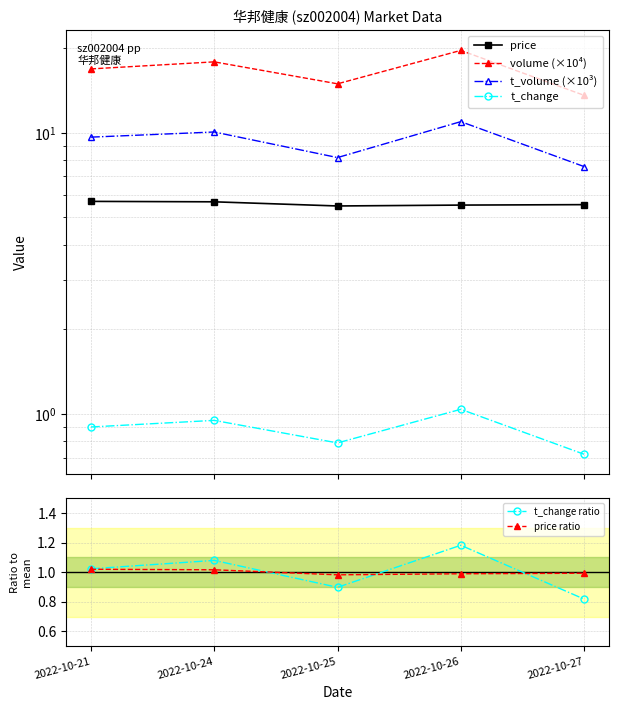

What is the minimum value for volume (×10⁴)?

13.6